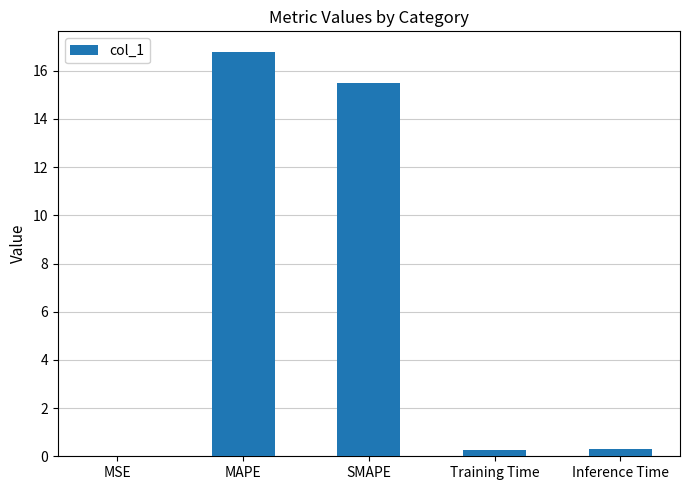

What value does the data have at MAPE?

16.8